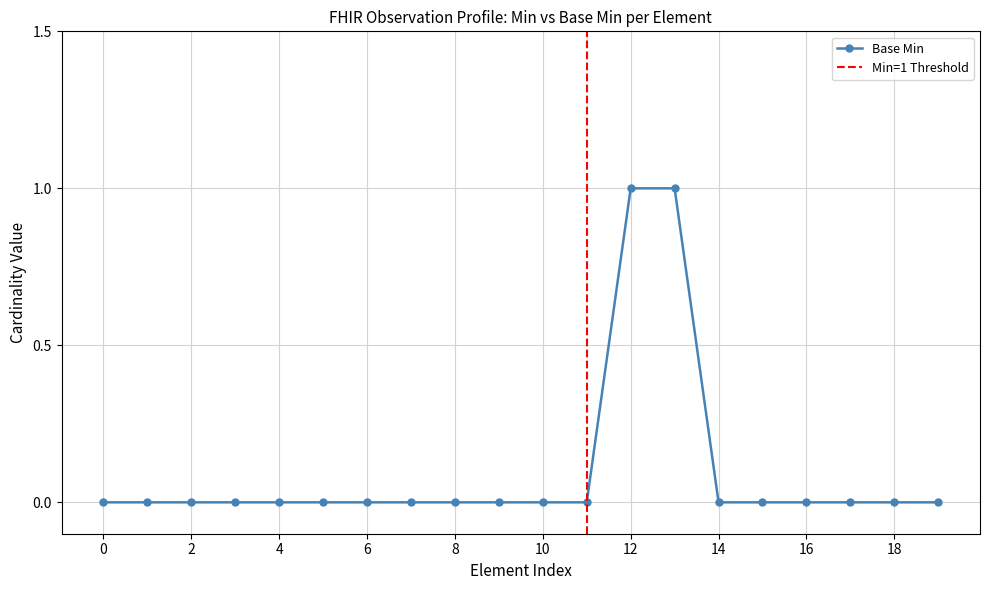

Is it true that Base Min equals 0 at 0?

True